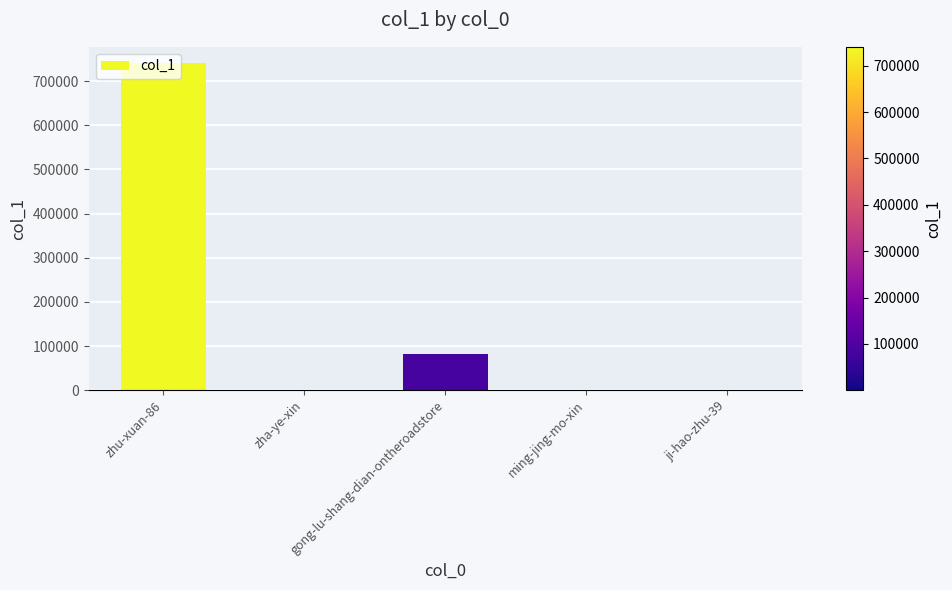

What is the sum of all values?

822401